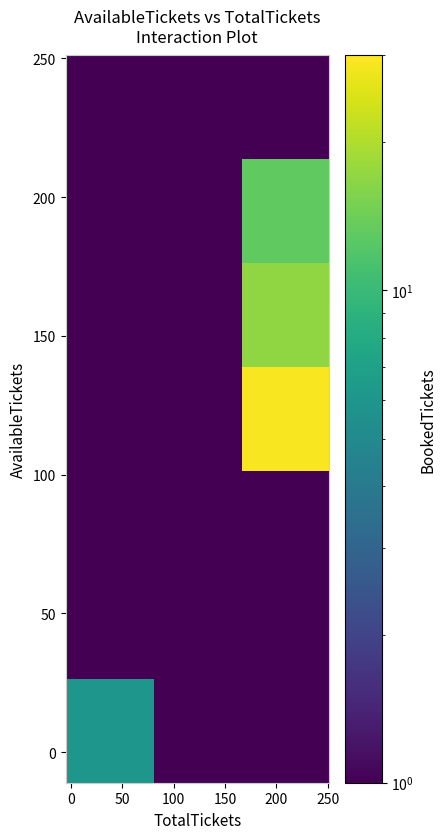

At how many categories does at least one series exceed 3?

2